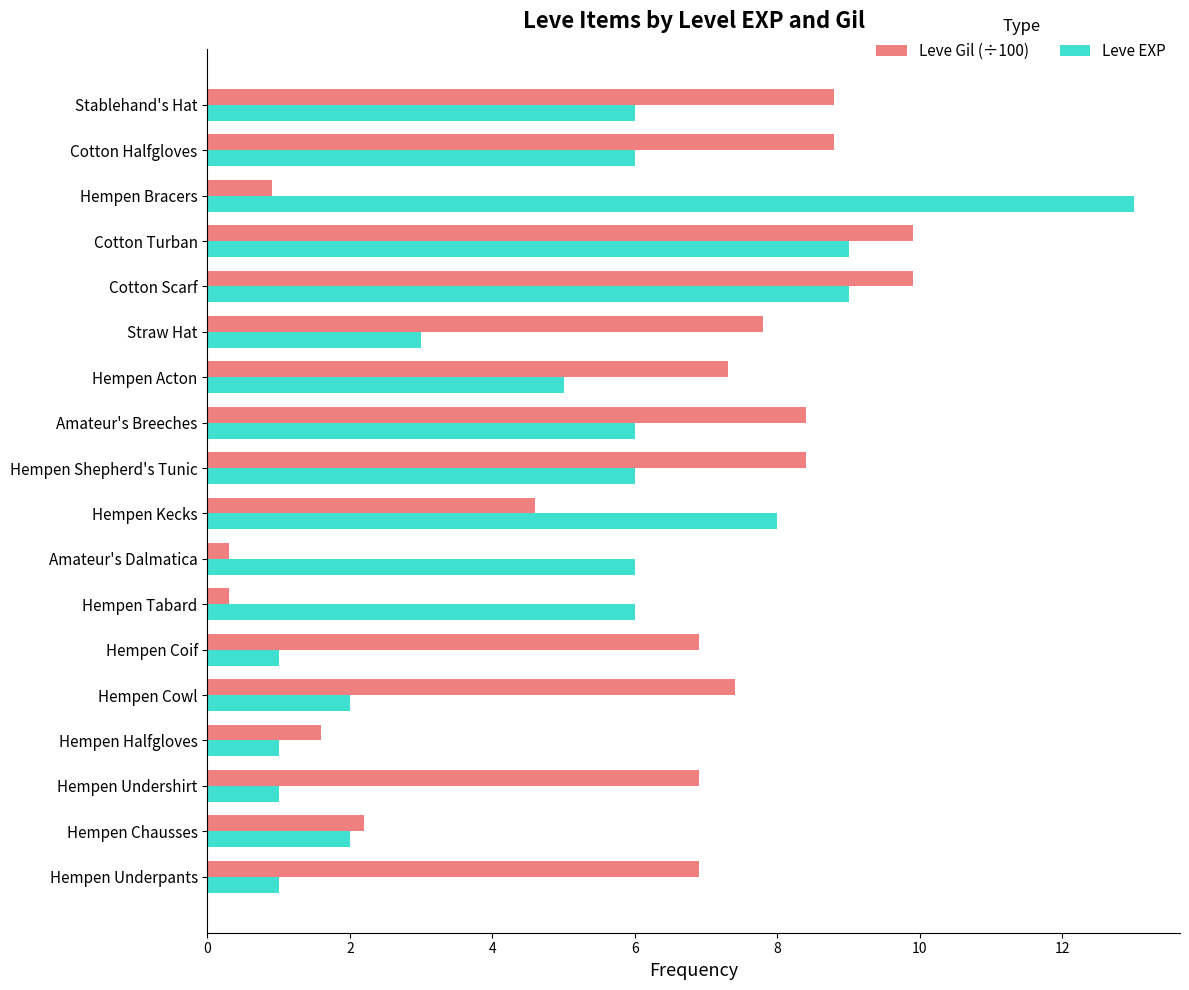

Which series has the largest range (max minus min)?

Leve EXP